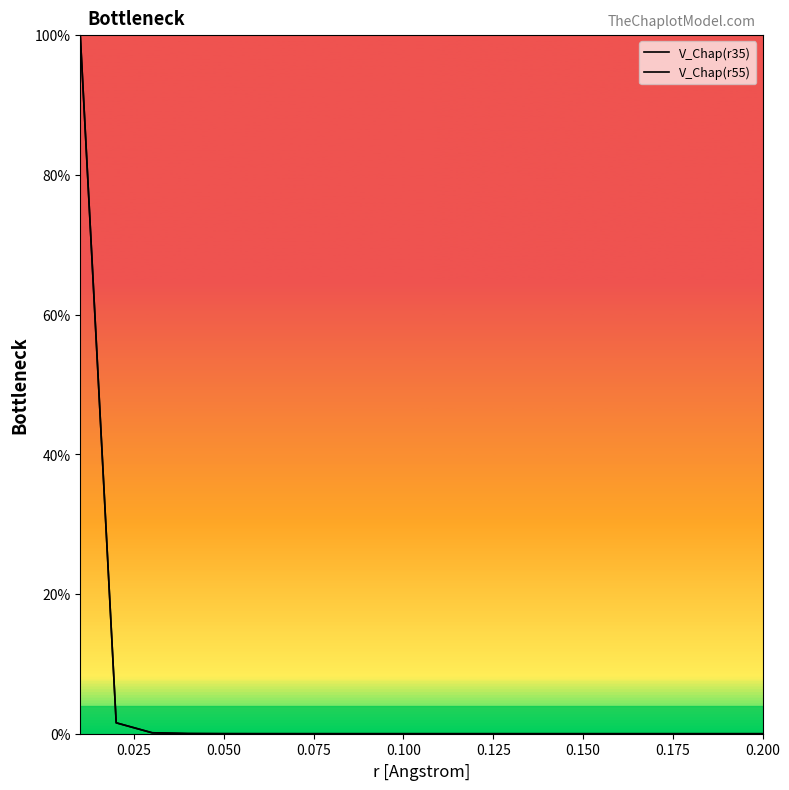

True or false: V_Chap(r55) and V_Chap(r35) intersect in this chart.

False